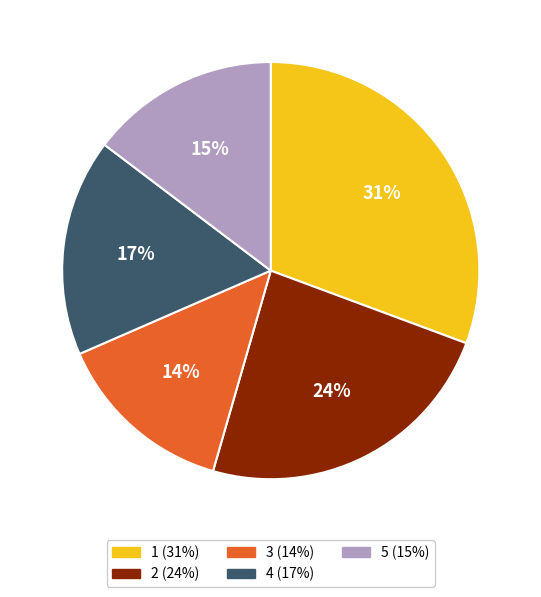

Which has a higher value, 5 or 2?

2